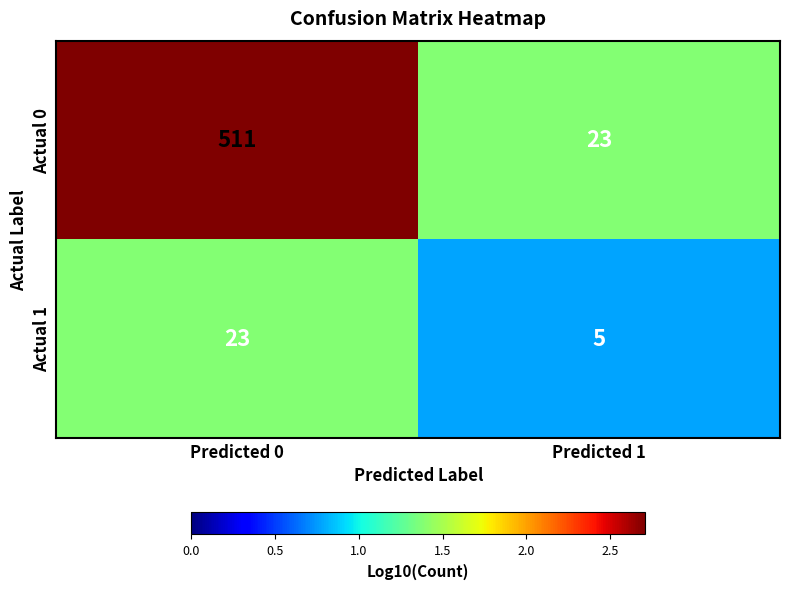

At which category is the sum across all series the highest?

Predicted 0